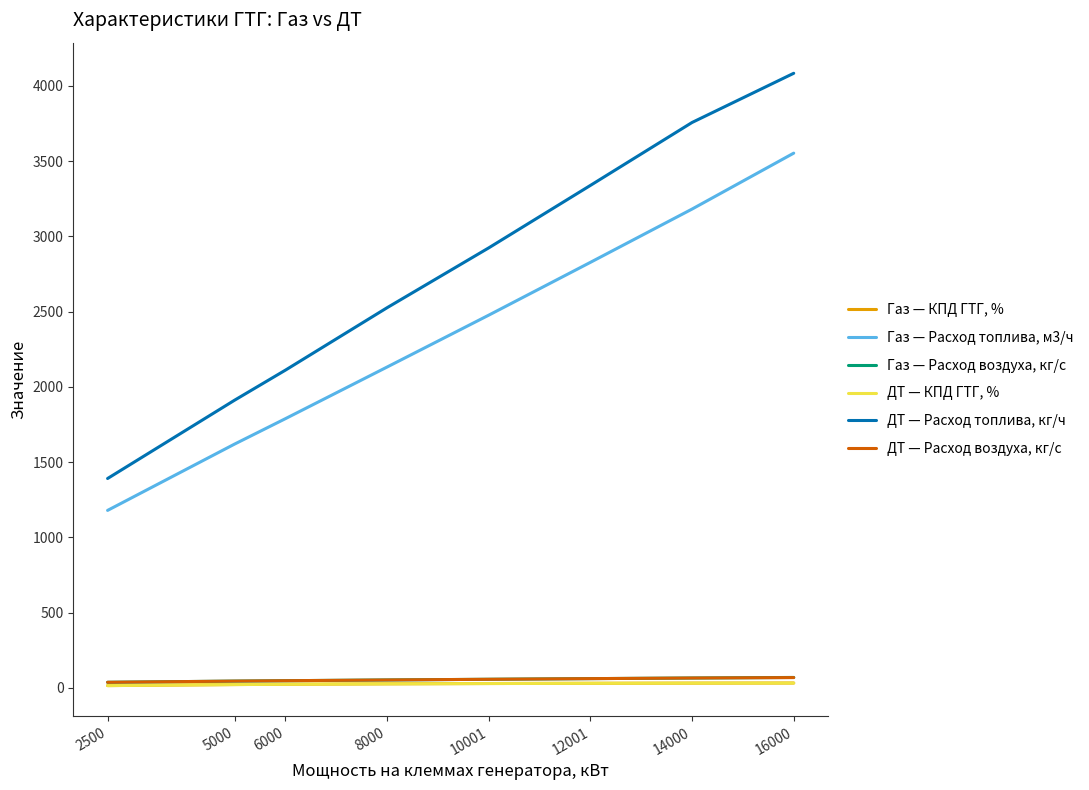

What are all the series names shown in the legend?

Газ — КПД ГТГ, %, Газ — Расход топлива, м3/ч, Газ — Расход воздуха, кг/с, ДТ — КПД ГТГ, %, ДТ — Расход топлива, кг/ч, ДТ — Расход воздуха, кг/с